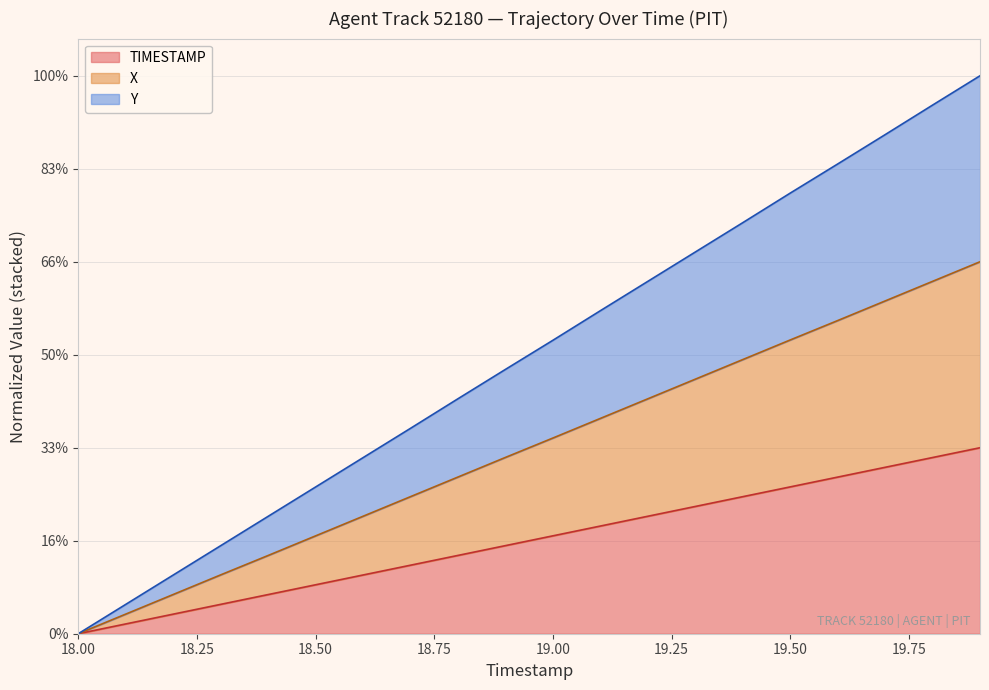

Which category has the lowest value in the X series?

18.0